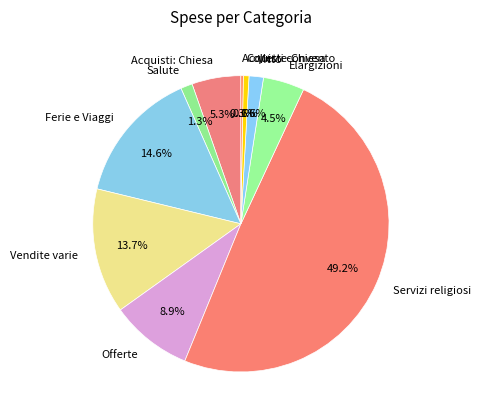

Is Offerte the majority of the pie?

No